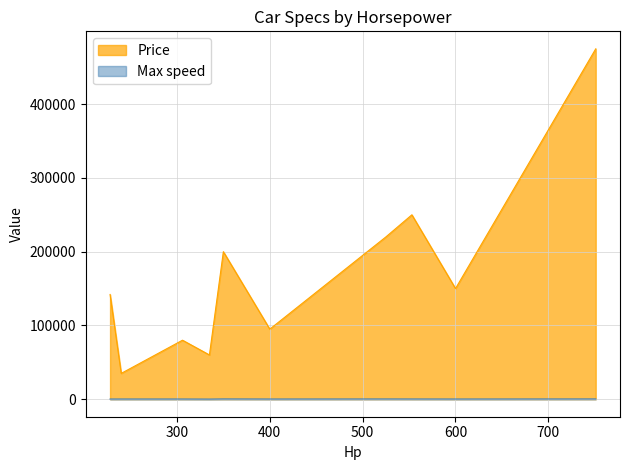

How many values in the Price series exceed 150000?

4